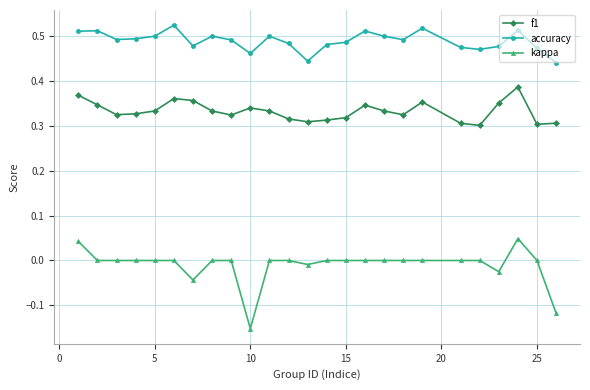

List the series in order of their overall mean, highest first.

accuracy, f1, kappa